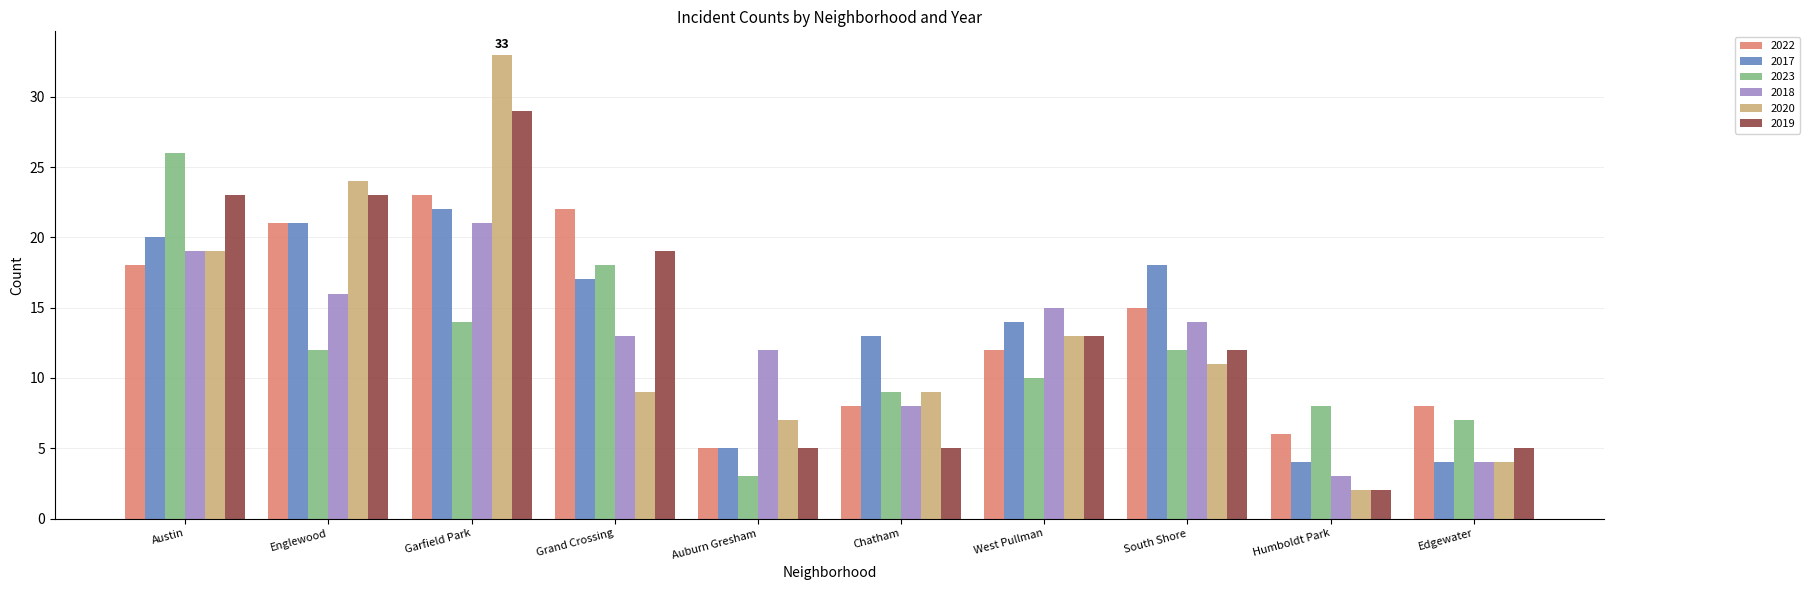

What is the approximate value of 2020 at Edgewater, to the nearest 5?

5